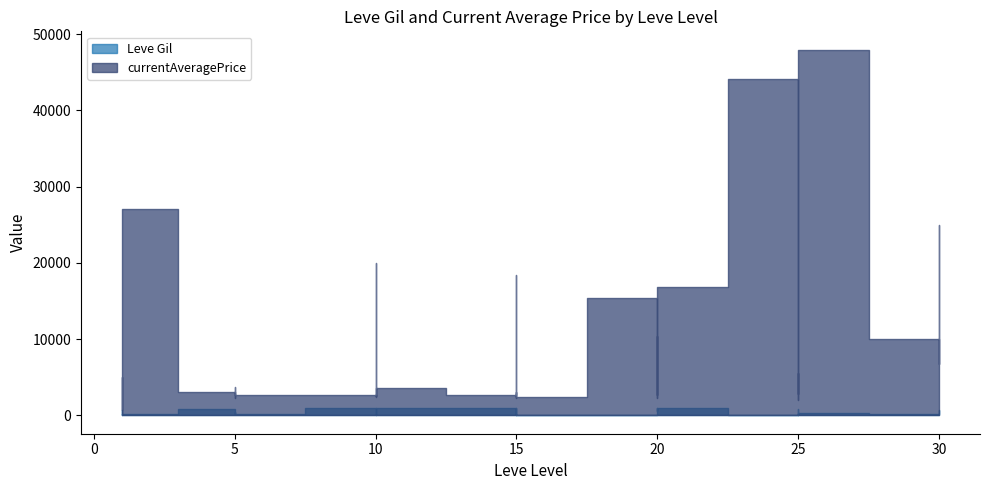

How many lines are shown in the chart?

2